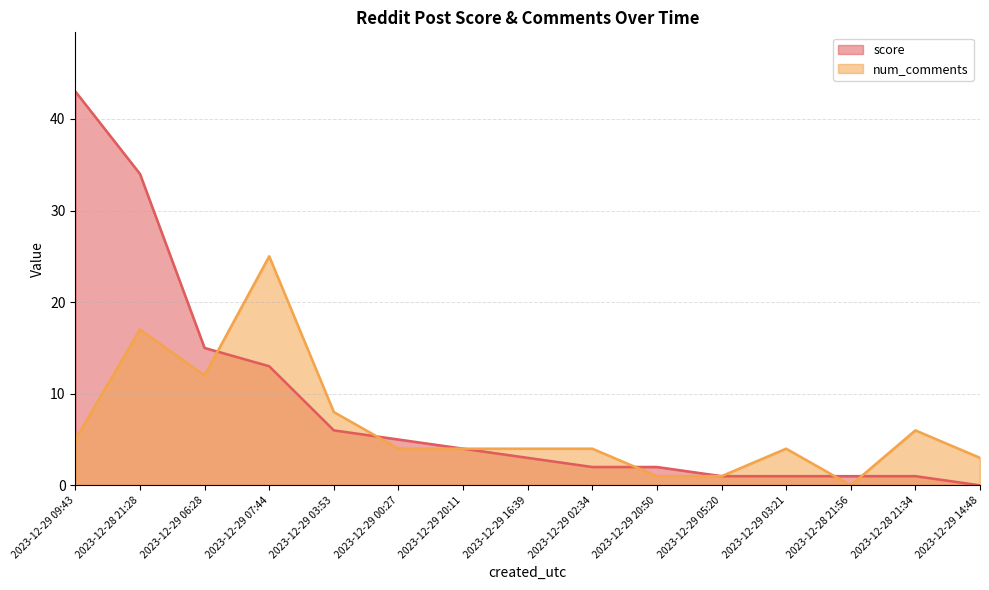

What position from the left is 2023-12-29 02:34?

9